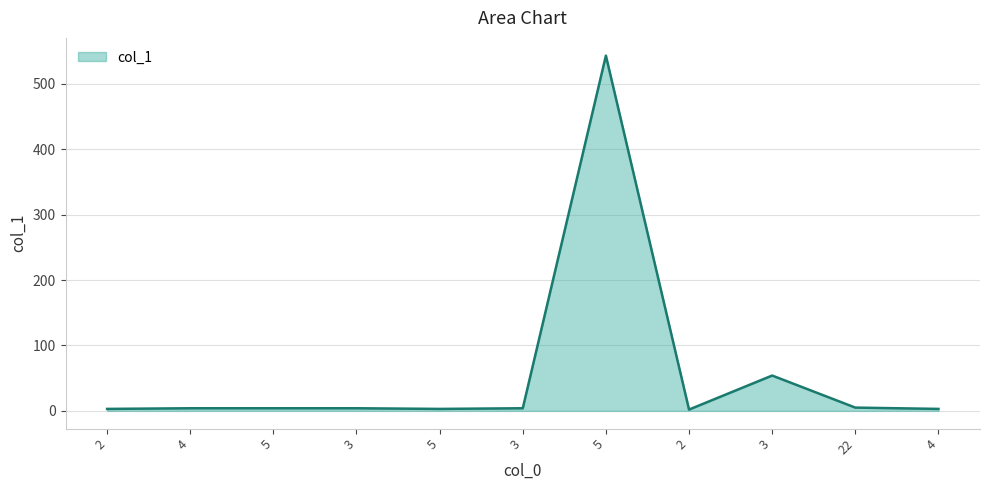

How many lines are shown in the chart?

1